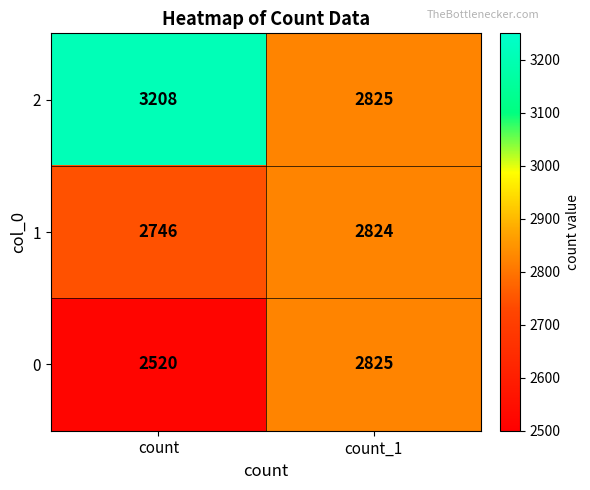

What is the difference between the highest and lowest values at count_1?

1